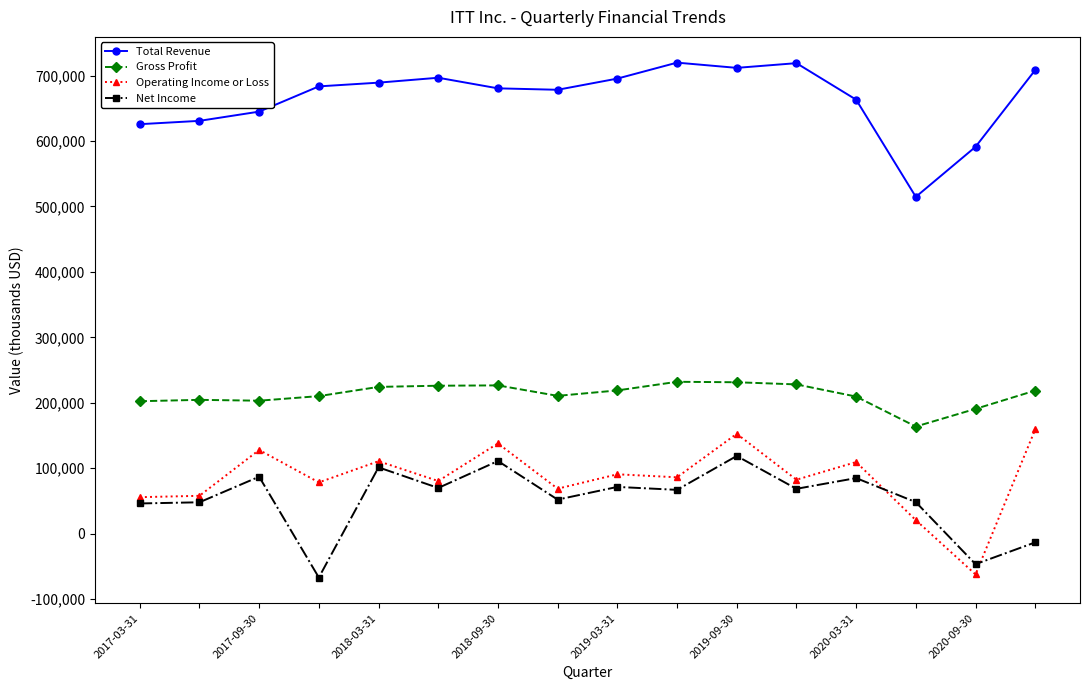

True or false: Operating Income or Loss and Gross Profit intersect in this chart.

False